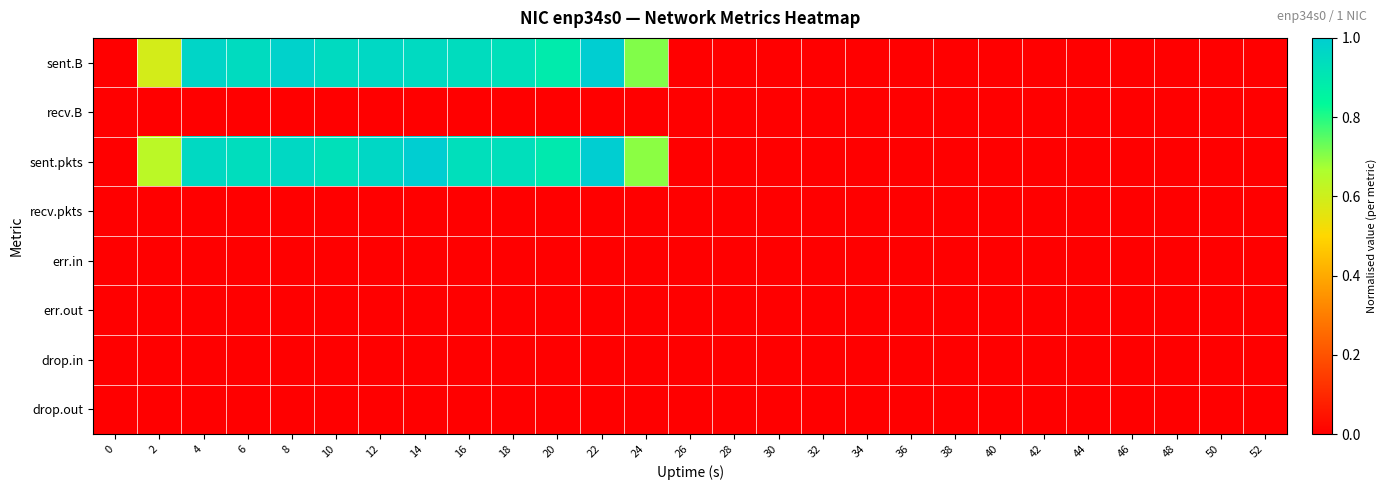

Reading left to right, transcribe all the data shown in this chart.

sent.B: 0=0.0	2=0.6	4=1.0	6=0.9	8=1.0	10=1.0	12=1.0	14=1.0	16=0.9	18=0.9	20=0.9	22=1.0	24=0.7	26=0.0	28=0.0	30=0.0	32=0.0	34=0.0	36=0.0	38=0.0	40=0.0	42=0.0	44=0.0	46=0.0	48=0.0	50=0.0	52=0.0
recv.B: 0=0.0	2=0.0	4=0.0	6=0.0	8=0.0	10=0.0	12=0.0	14=0.0	16=0.0	18=0.0	20=0.0	22=0.0	24=0.0	26=0.0	28=0.0	30=0.0	32=0.0	34=0.0	36=0.0	38=0.0	40=0.0	42=0.0	44=0.0	46=0.0	48=0.0	50=0.0	52=0.0
sent.pkts: 0=0.0	2=0.6	4=1.0	6=0.9	8=1.0	10=0.9	12=1.0	14=1.0	16=0.9	18=0.9	20=0.9	22=1.0	24=0.7	26=0.0	28=0.0	30=0.0	32=0.0	34=0.0	36=0.0	38=0.0	40=0.0	42=0.0	44=0.0	46=0.0	48=0.0	50=0.0	52=0.0
recv.pkts: 0=0.0	2=0.0	4=0.0	6=0.0	8=0.0	10=0.0	12=0.0	14=0.0	16=0.0	18=0.0	20=0.0	22=0.0	24=0.0	26=0.0	28=0.0	30=0.0	32=0.0	34=0.0	36=0.0	38=0.0	40=0.0	42=0.0	44=0.0	46=0.0	48=0.0	50=0.0	52=0.0
err.in: 0=0.0	2=0.0	4=0.0	6=0.0	8=0.0	10=0.0	12=0.0	14=0.0	16=0.0	18=0.0	20=0.0	22=0.0	24=0.0	26=0.0	28=0.0	30=0.0	32=0.0	34=0.0	36=0.0	38=0.0	40=0.0	42=0.0	44=0.0	46=0.0	48=0.0	50=0.0	52=0.0
err.out: 0=0.0	2=0.0	4=0.0	6=0.0	8=0.0	10=0.0	12=0.0	14=0.0	16=0.0	18=0.0	20=0.0	22=0.0	24=0.0	26=0.0	28=0.0	30=0.0	32=0.0	34=0.0	36=0.0	38=0.0	40=0.0	42=0.0	44=0.0	46=0.0	48=0.0	50=0.0	52=0.0
drop.in: 0=0.0	2=0.0	4=0.0	6=0.0	8=0.0	10=0.0	12=0.0	14=0.0	16=0.0	18=0.0	20=0.0	22=0.0	24=0.0	26=0.0	28=0.0	30=0.0	32=0.0	34=0.0	36=0.0	38=0.0	40=0.0	42=0.0	44=0.0	46=0.0	48=0.0	50=0.0	52=0.0
drop.out: 0=0.0	2=0.0	4=0.0	6=0.0	8=0.0	10=0.0	12=0.0	14=0.0	16=0.0	18=0.0	20=0.0	22=0.0	24=0.0	26=0.0	28=0.0	30=0.0	32=0.0	34=0.0	36=0.0	38=0.0	40=0.0	42=0.0	44=0.0	46=0.0	48=0.0	50=0.0	52=0.0